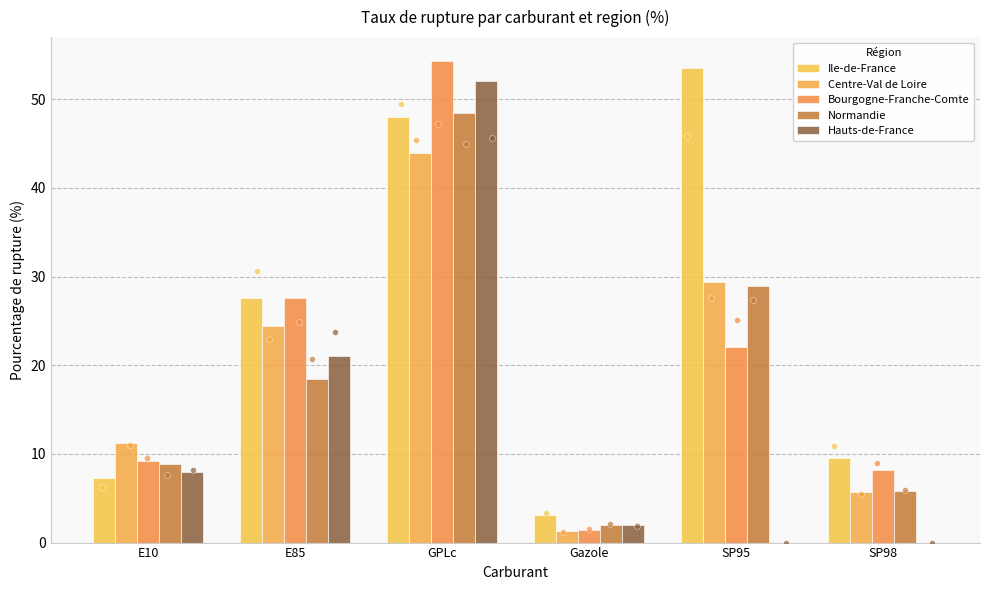

At which category is the sum across all series the highest?

GPLc